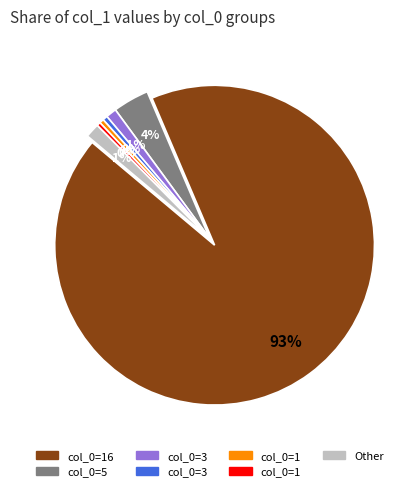

To the nearest percent, what is the average slice percentage?

14%